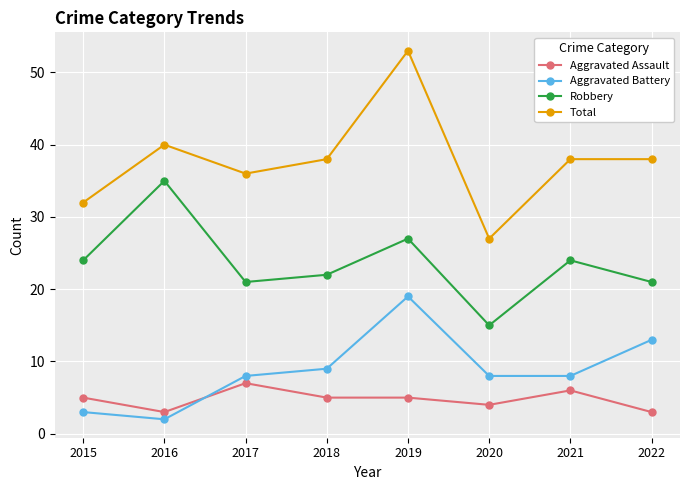

True or false: Aggravated Assault and Total intersect in this chart.

False